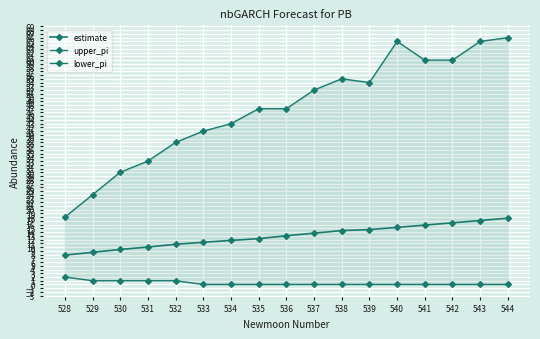

True or false: lower_pi has more than 0 points higher than both neighbors.

False